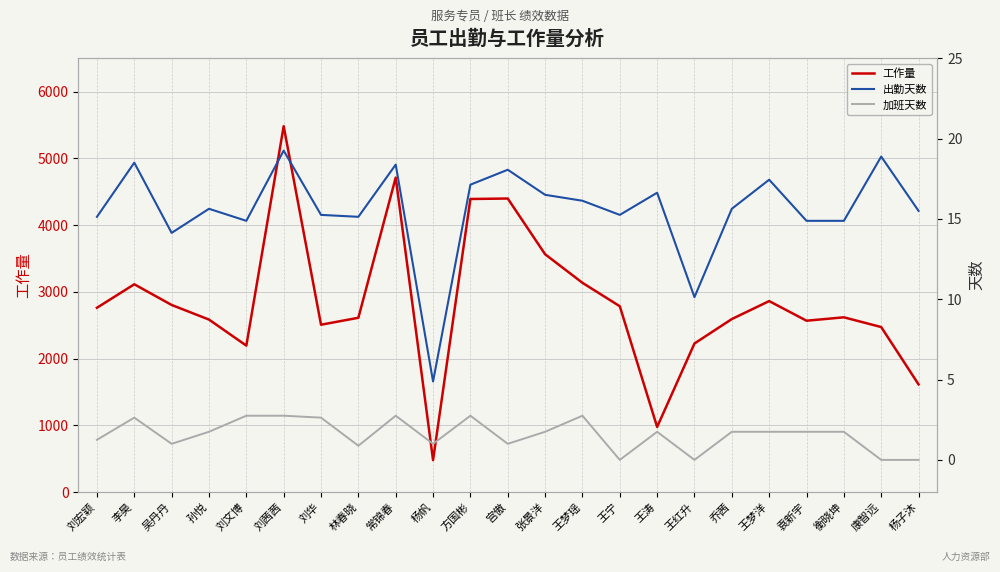

Does the chart display data point markers on the line(s)?

No